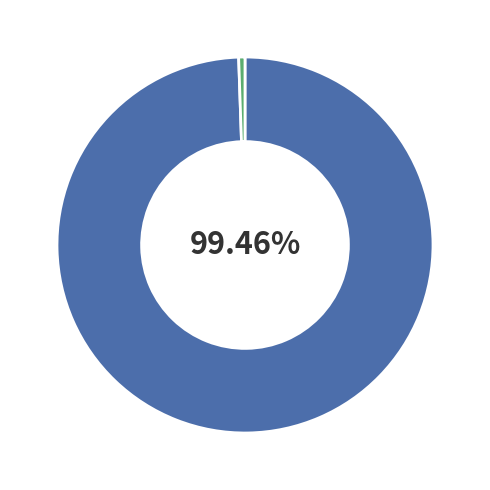

Is there a majority slice in this chart?

Yes